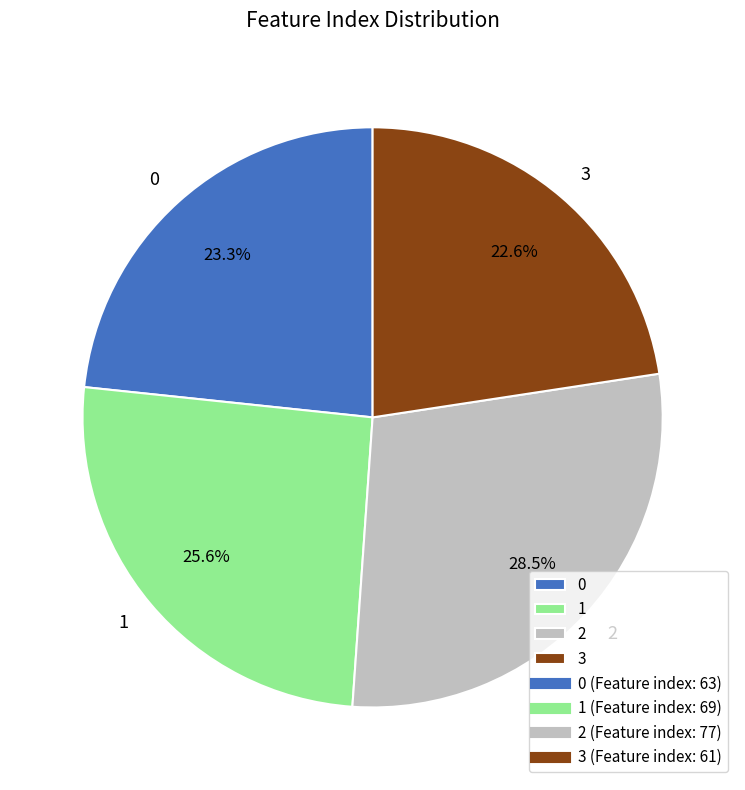

To the nearest percent, what is the combined percentage of 2 and 1?

54%